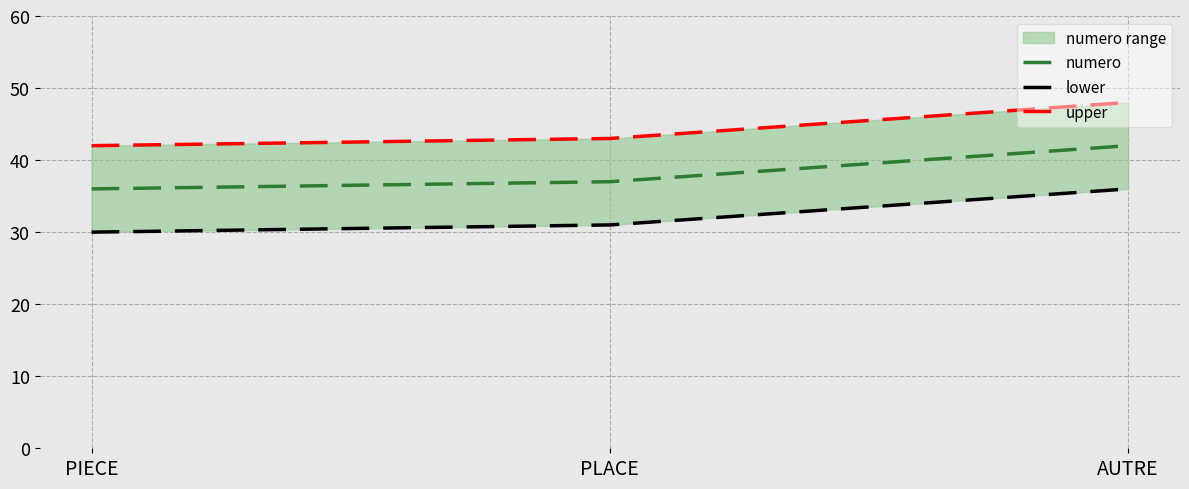

Which category has the highest value in the numero series?

AUTRE